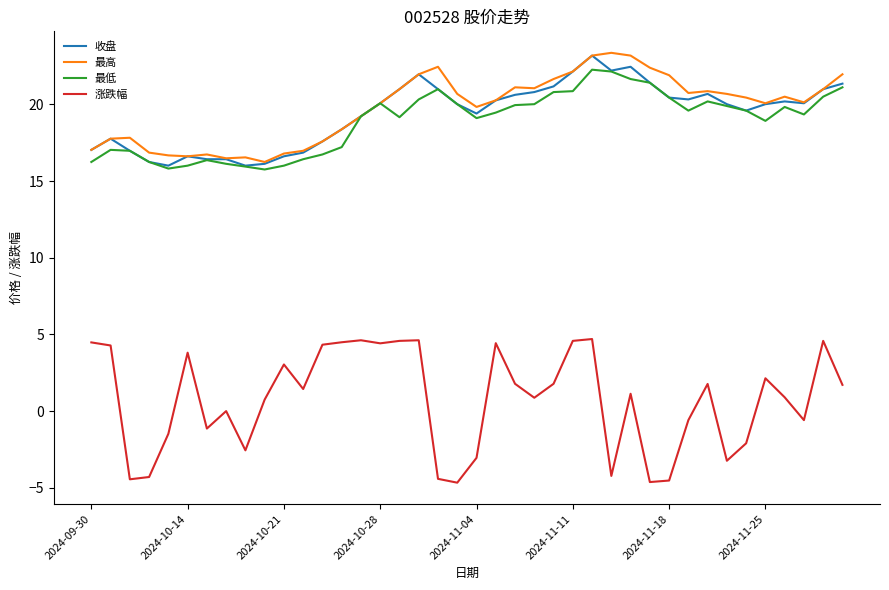

Does the chart display data point markers on the line(s)?

No